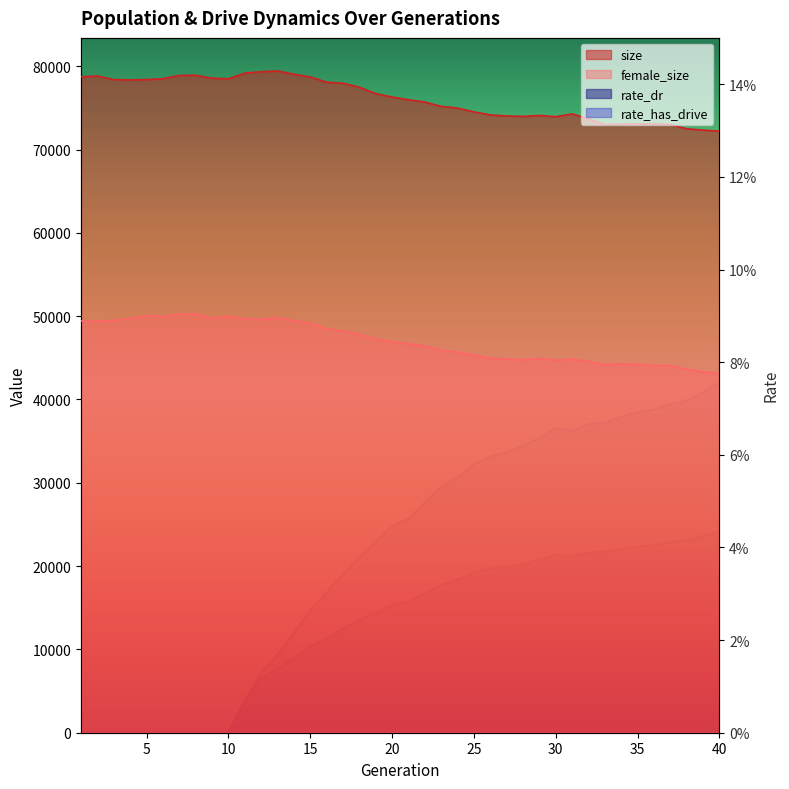

How many interior local peaks does the rate_has_drive series have?

1